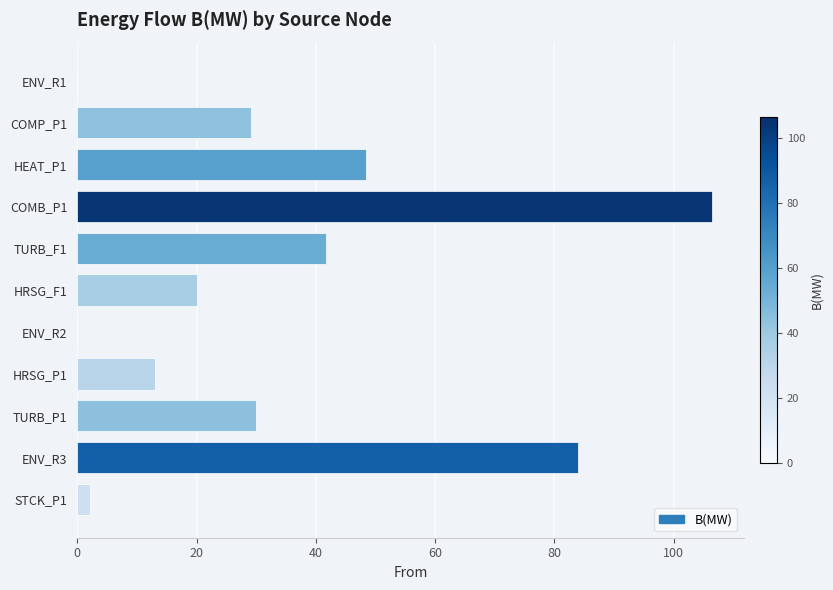

Which label corresponds to the largest value in the chart?

COMB_P1